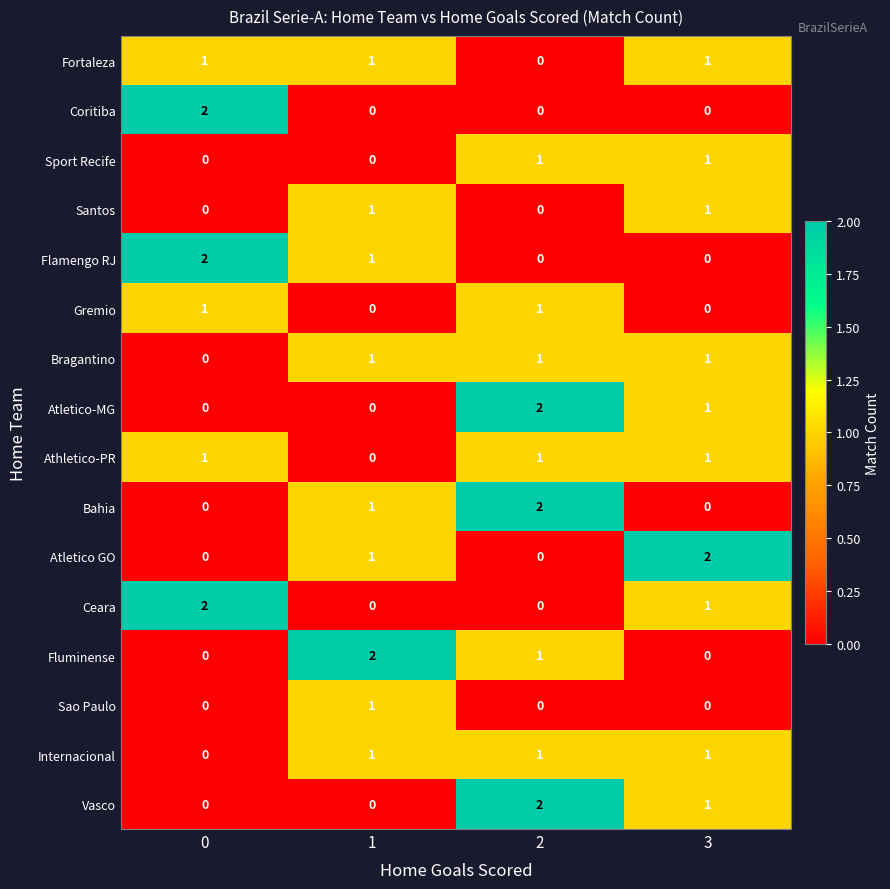

What is the sum of the Fluminense values at 1 and 2?

3